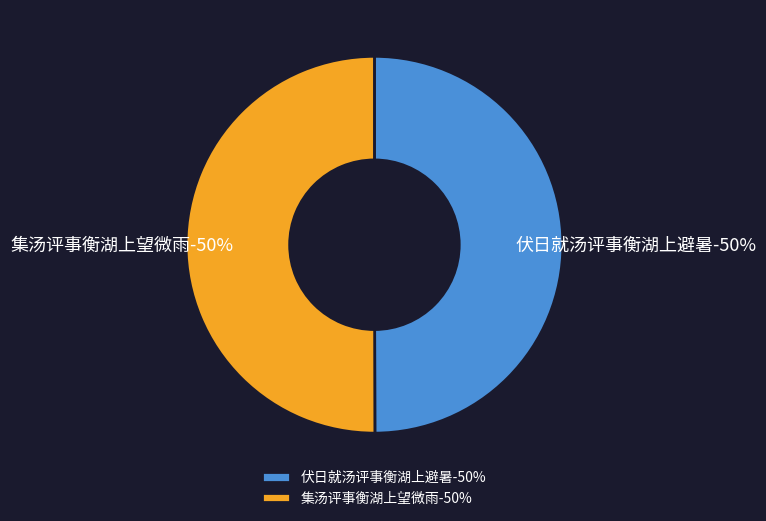

The 集汤评事衡湖上望微雨 slice represents 50% of the pie. True or false?

True